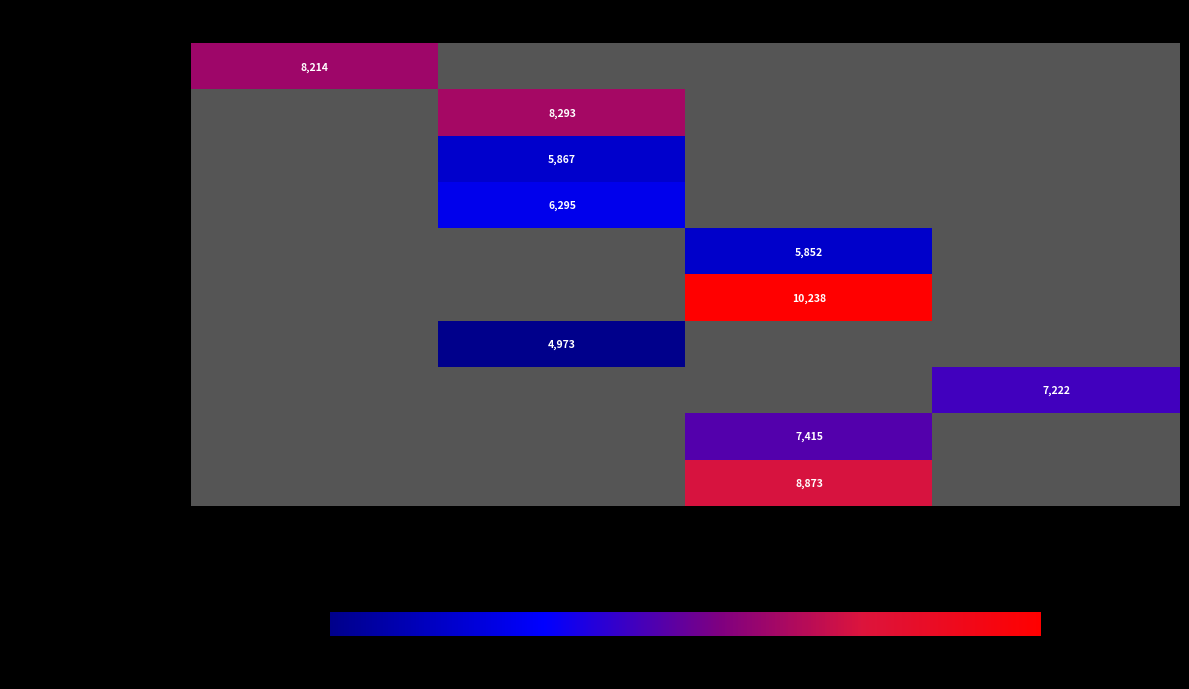

The Vicente Pires series shows 10489.6 at Outros. True or false?

False